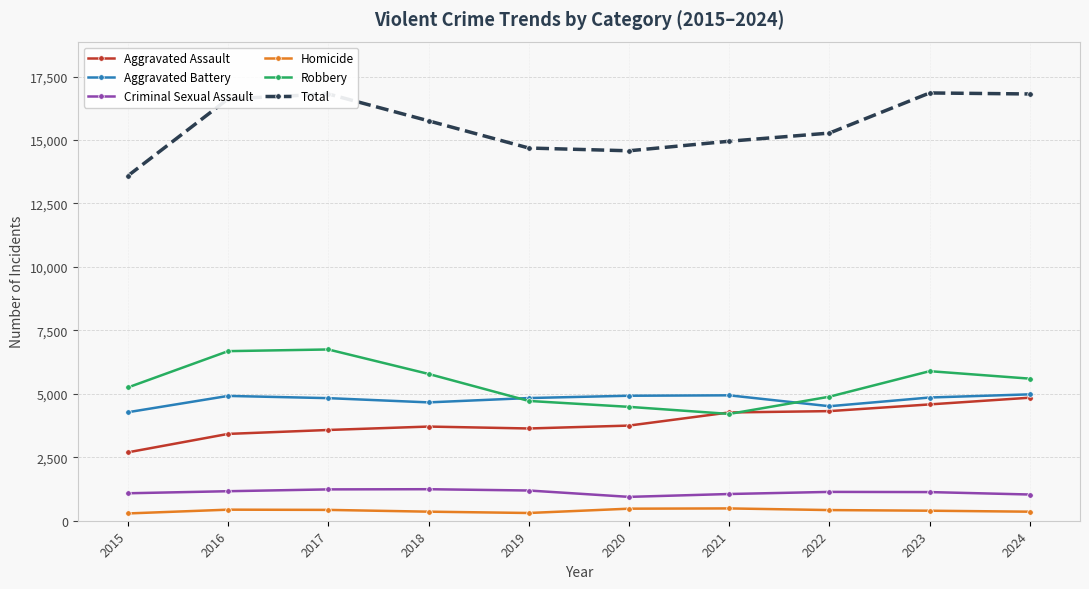

How many times do Robbery and Aggravated Assault cross each other?

2